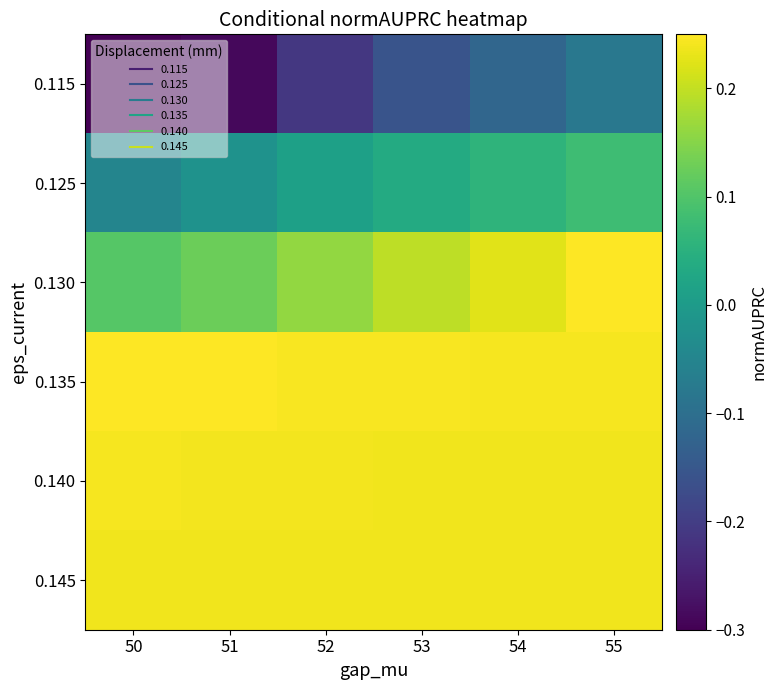

Which label corresponds to the largest value in the chart?

50